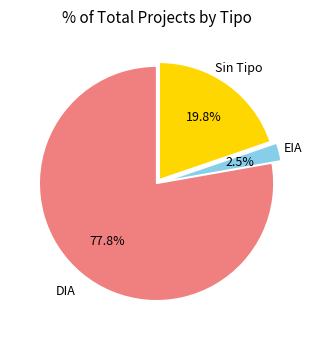

Is there a majority slice in this chart?

Yes